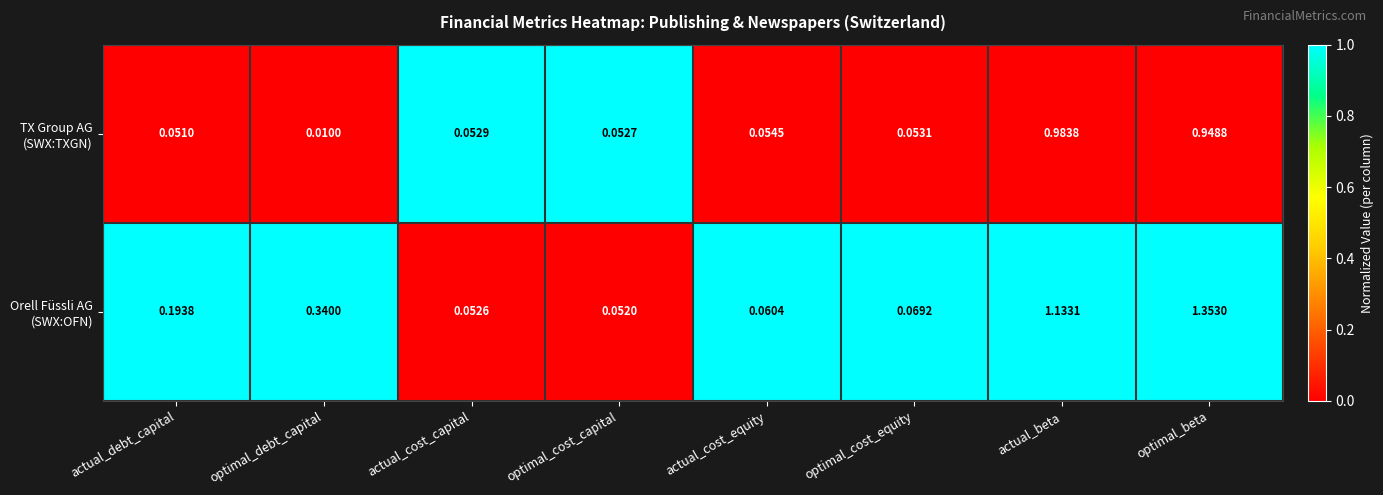

At which category is the sum across all series the highest?

optimal_beta